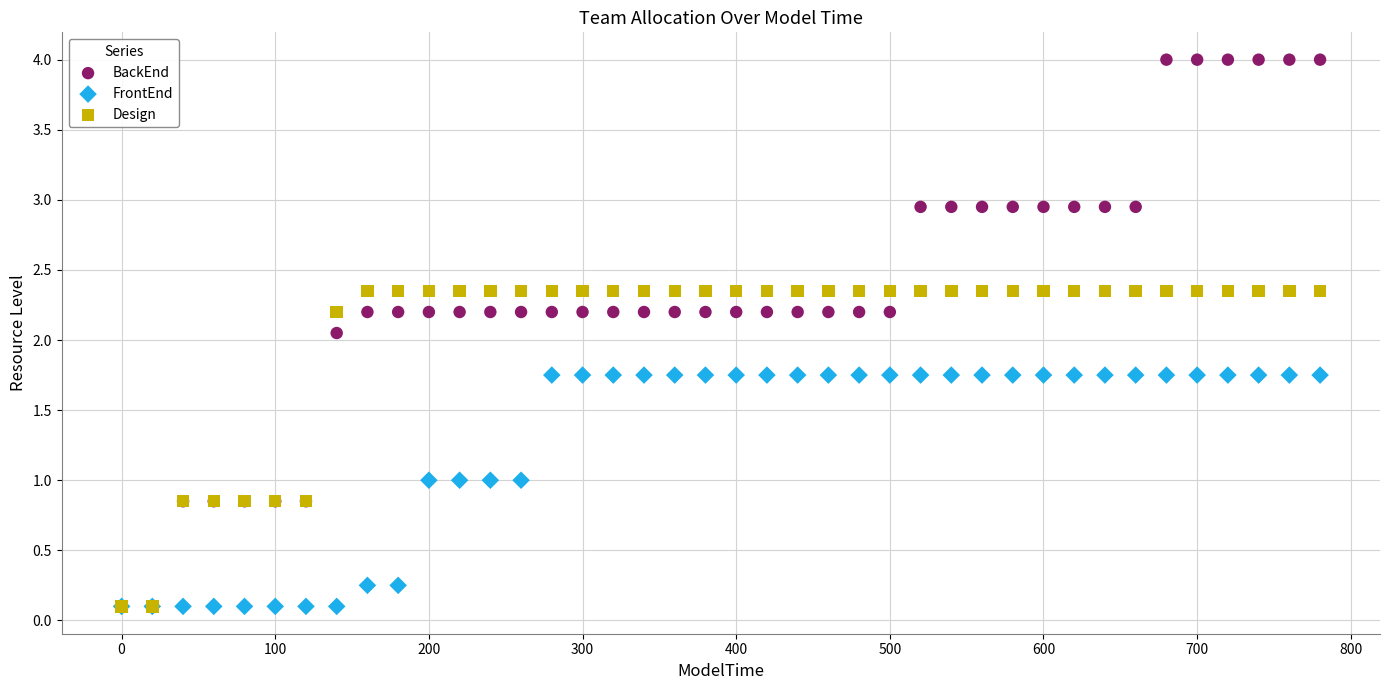

What are all the series names shown in the legend?

BackEnd, FrontEnd, Design